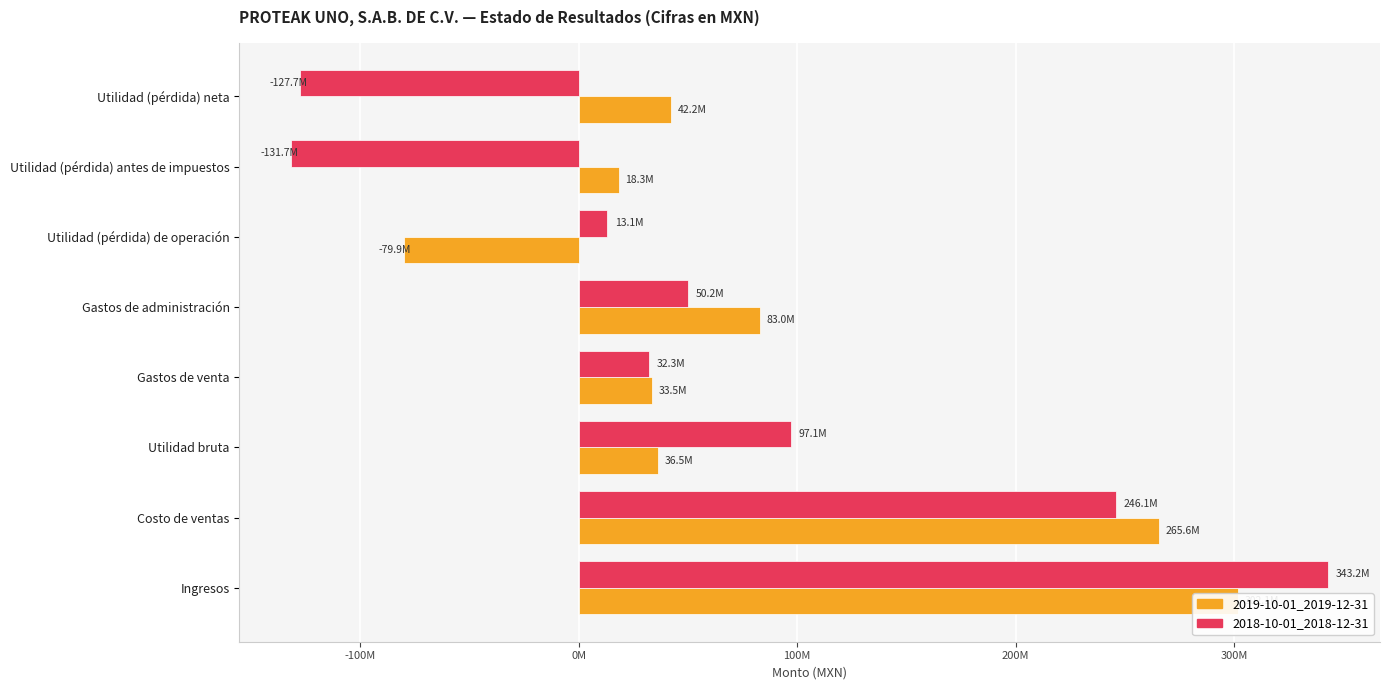

What is the difference between the maximum and minimum values in the 2018-10-01_2018-12-31 series?

474860000